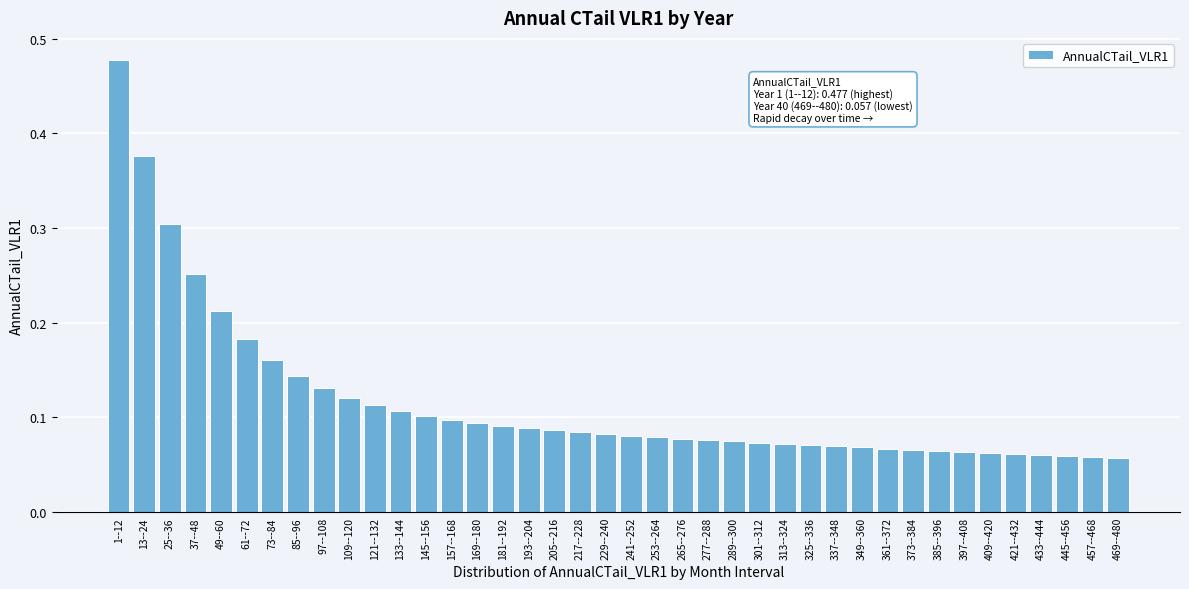

True or false: the data shows 0.4 at 25--36.

False